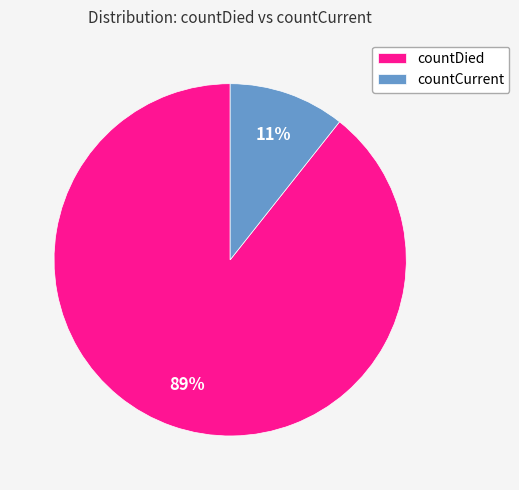

To the nearest percent, what portion does countDied represent?

89%